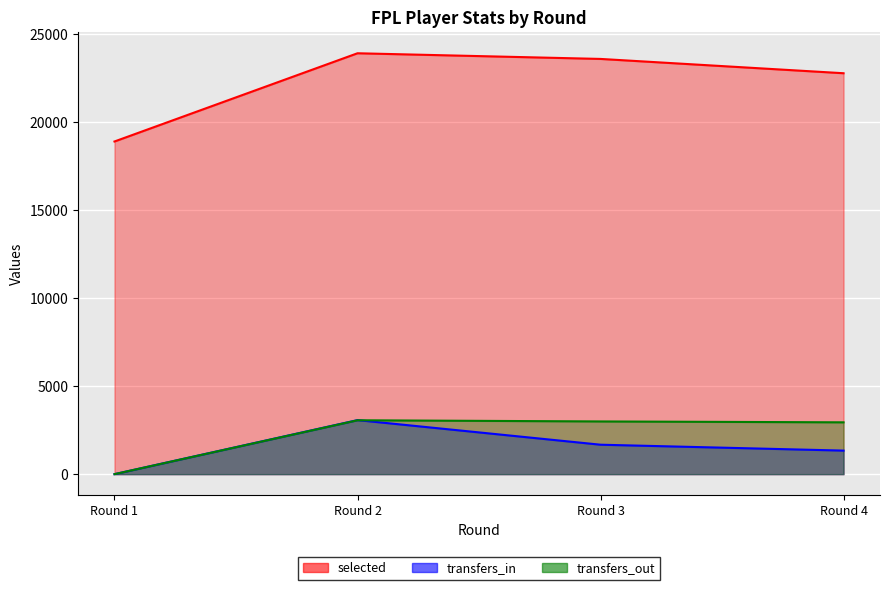

The value of transfers_in at Round 2 is 3071. True or false?

True